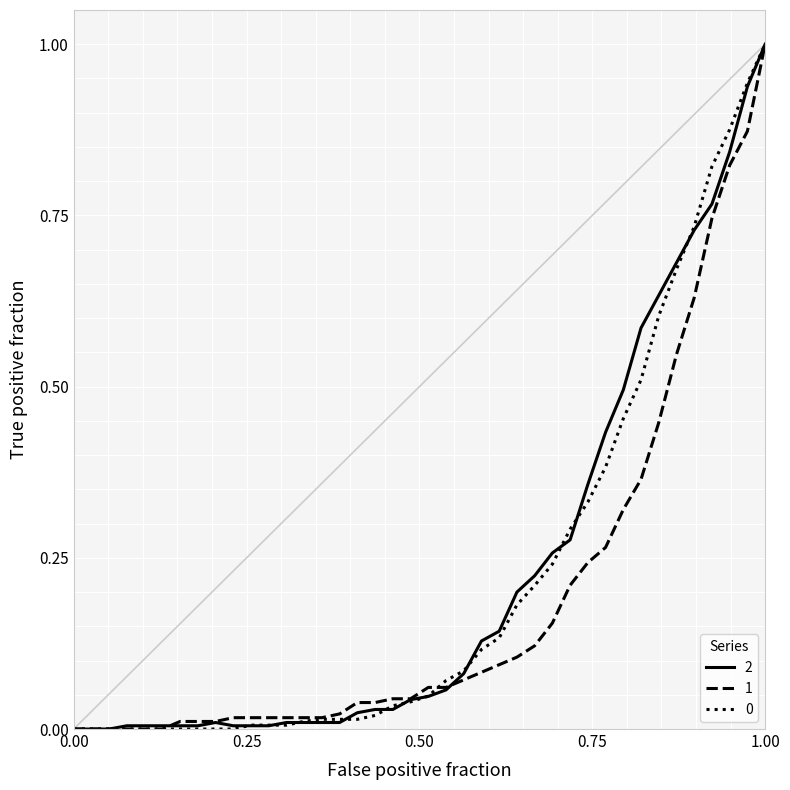

What is the maximum value shown in the chart?

1.0